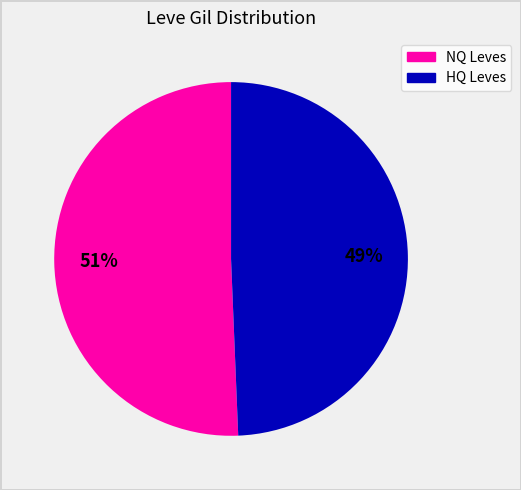

Is there any slice that represents more than half of the pie?

Yes